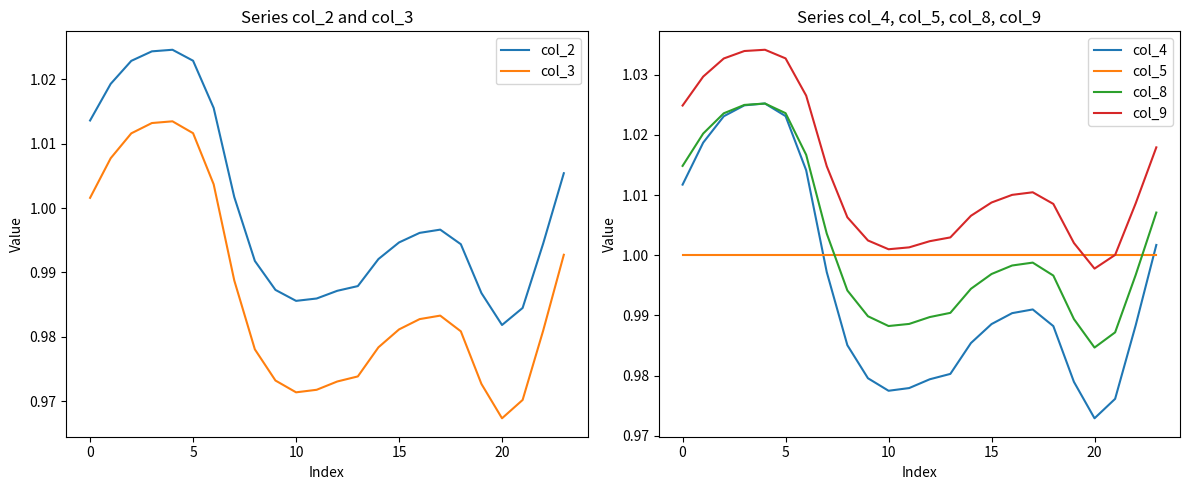

The col_5 series shows 1.0 at 5. True or false?

True